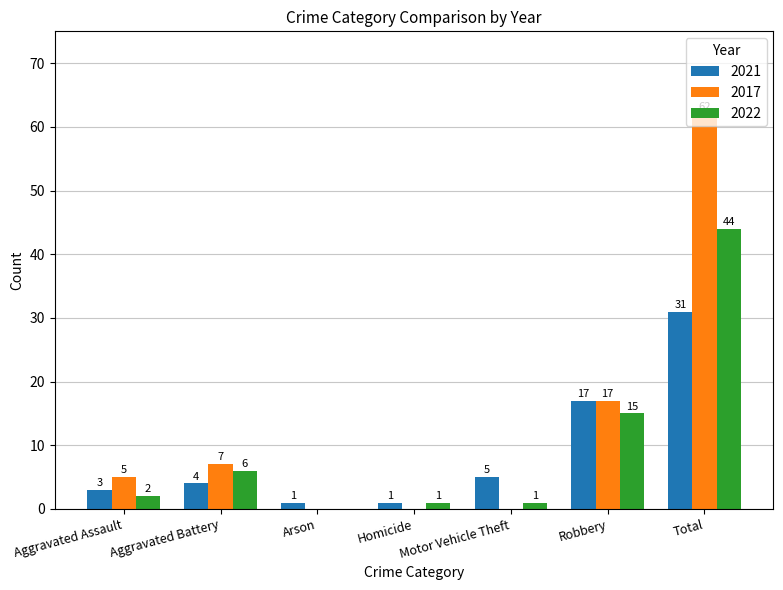

Are the bars grouped side by side (vs. stacked)?

Yes